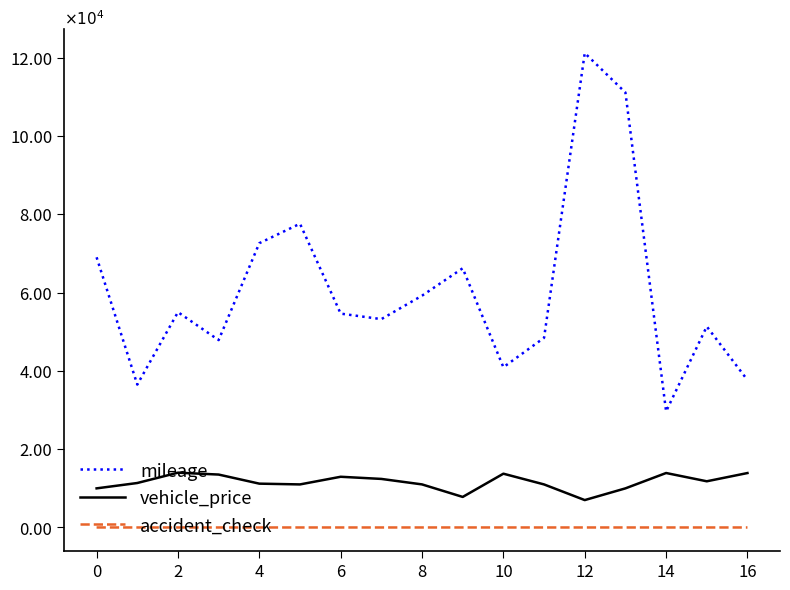

Which series has the largest range (max minus min)?

mileage